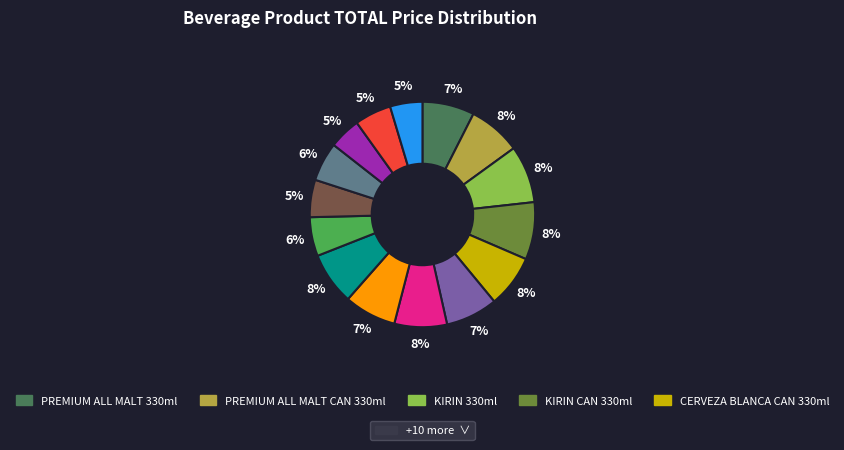

To the nearest percent, what is the average slice percentage?

7%